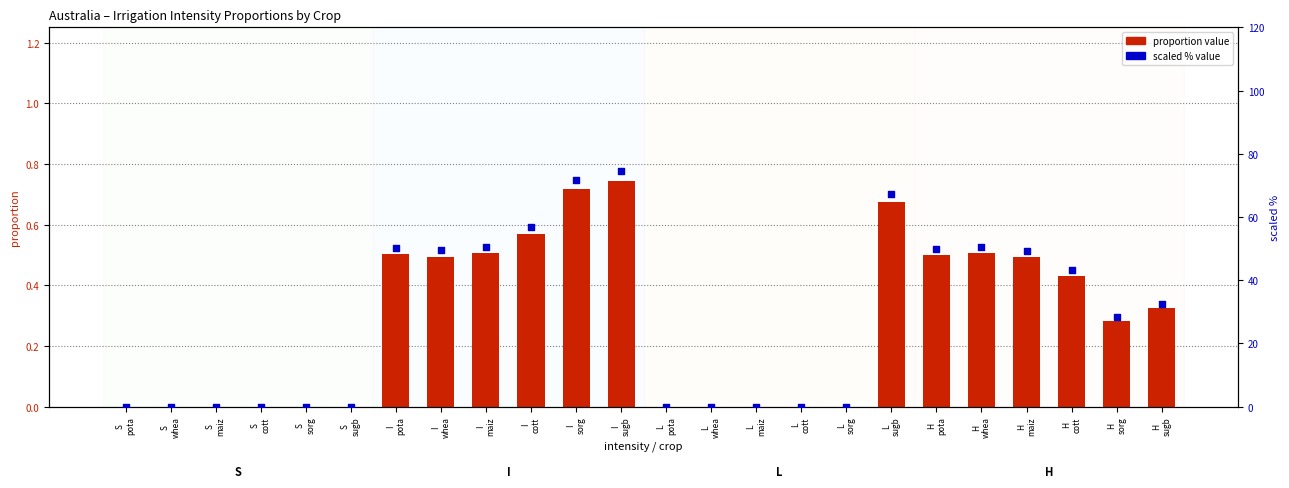

Which series reaches the minimum Y coordinate?

proportion value